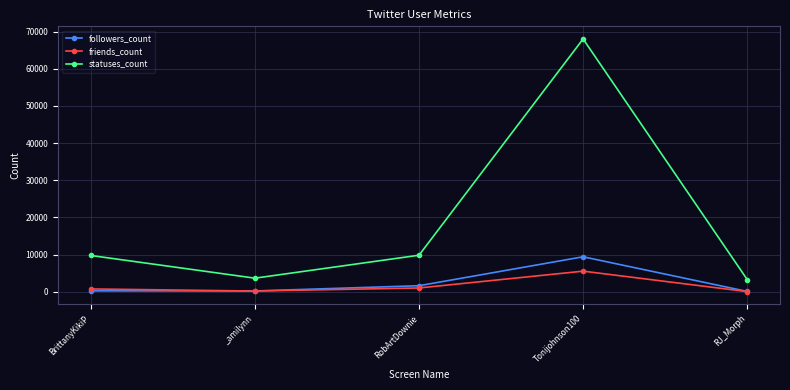

What is the difference between the followers_count values at _amilynn and Tonijohnson100?

9192